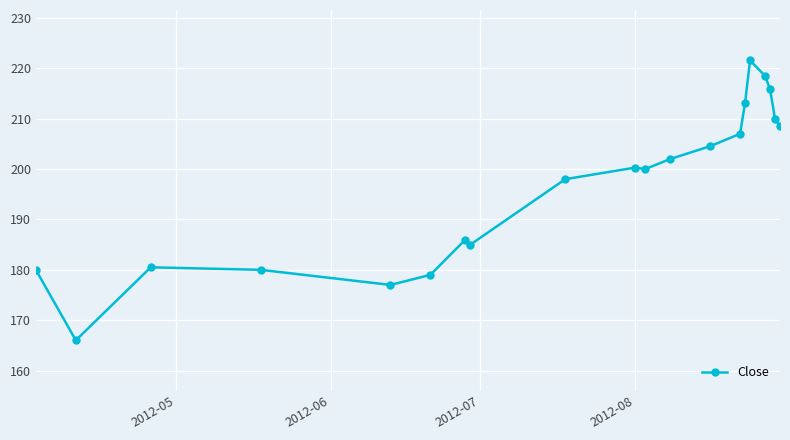

What is the maximum value shown in the chart?

221.6